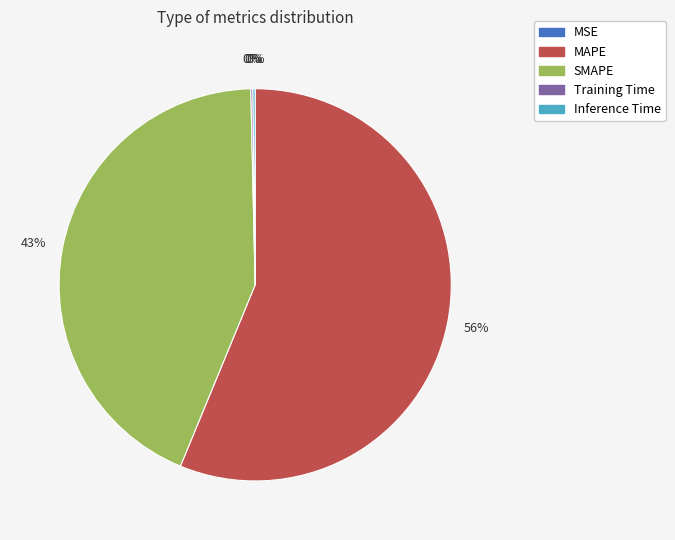

What is the majority slice?

MAPE